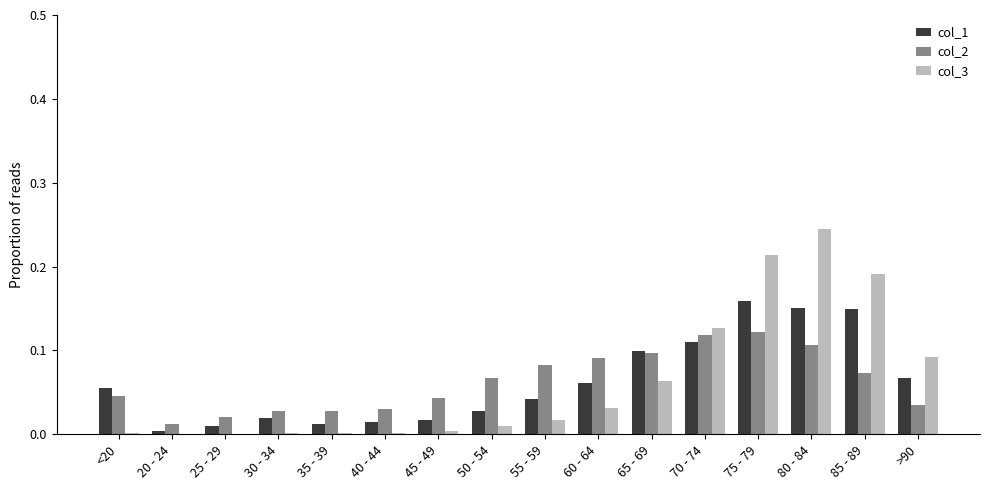

Is the value of col_3 at 50 - 54 greater than the value of col_1 at <20?

No